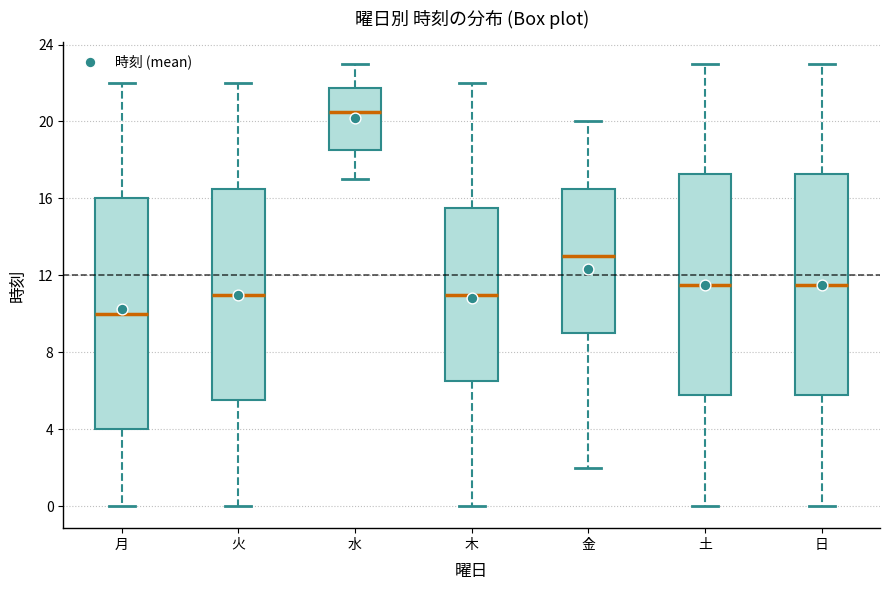

Reading left to right, read every box against the y-axis: the position of its median line, the range the box covers, and the ends of its whiskers. The values are not printed on the chart, so give them approximately, as read against the axis.

月: median 10.0, box 4.0 to 16.0, whiskers 0.0 to 22.0
火: median 11.0, box 5.5 to 16.5, whiskers 0.0 to 22.0
水: median 20.5, box 18.5 to 22.0, whiskers 17.0 to 23.0
木: median 11.0, box 6.5 to 15.5, whiskers 0.0 to 22.0
金: median 13.0, box 9.0 to 16.5, whiskers 2.0 to 20.0
土: median 11.5, box 6.0 to 17.5, whiskers 0.0 to 23.0
日: median 11.5, box 6.0 to 17.5, whiskers 0.0 to 23.0